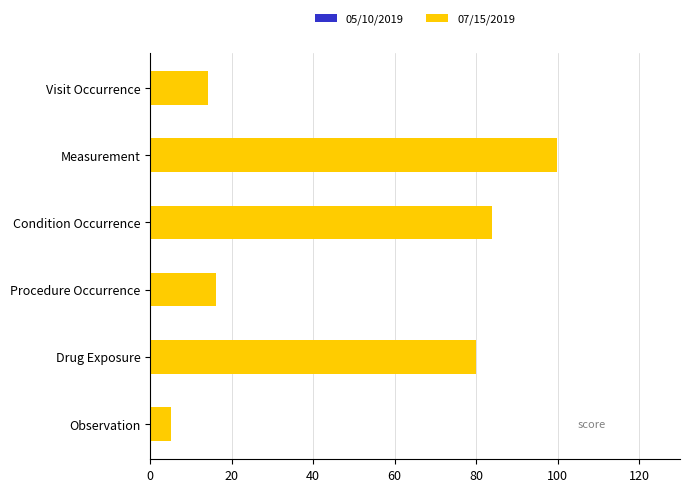

Between Observation and Measurement, which is larger?

Measurement